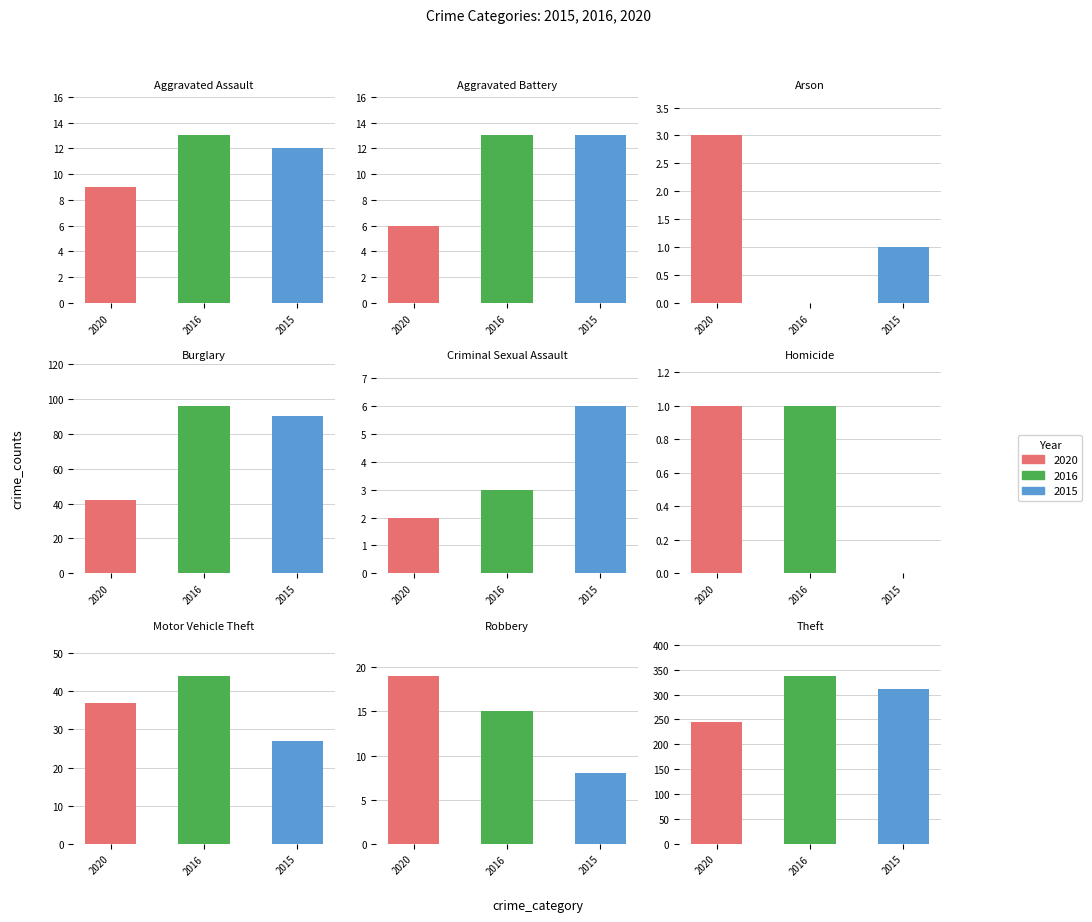

The 2020 series shows 1 at Criminal Sexual Assault. True or false?

False